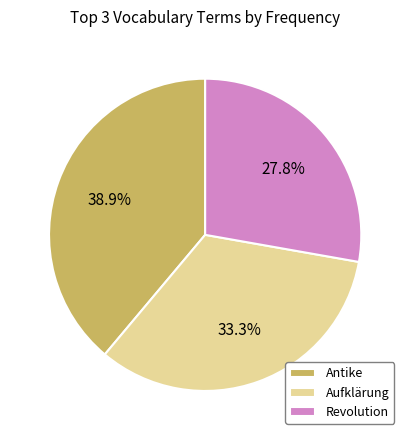

What is the ratio of the value at Aufklärung to the value at Antike?

0.9